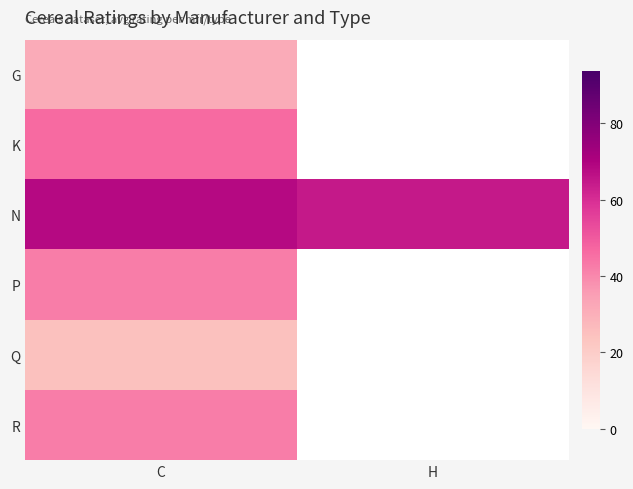

The P series shows 42.4 at C. True or false?

True